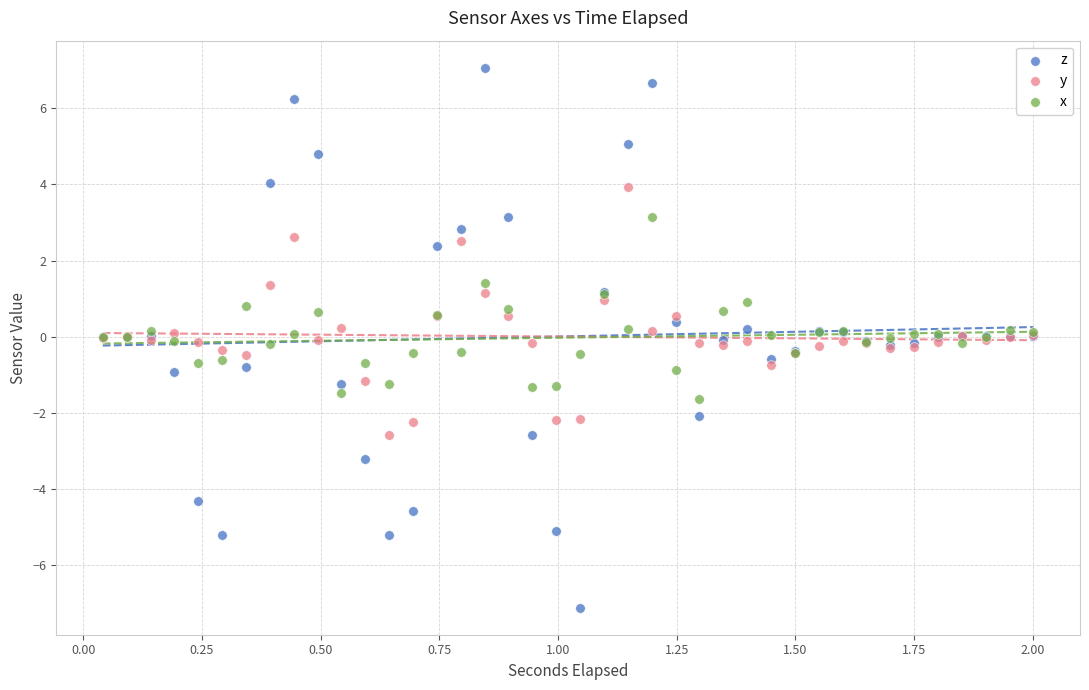

Which series reaches the maximum Y coordinate?

z